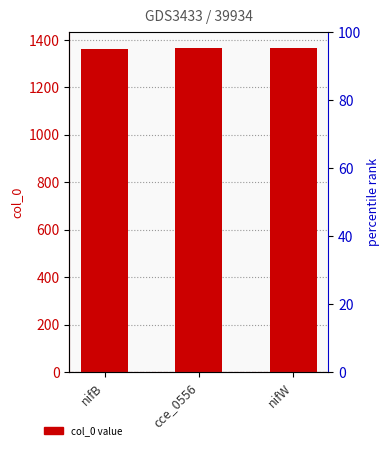

Between nifB and nifW, which is larger?

nifW